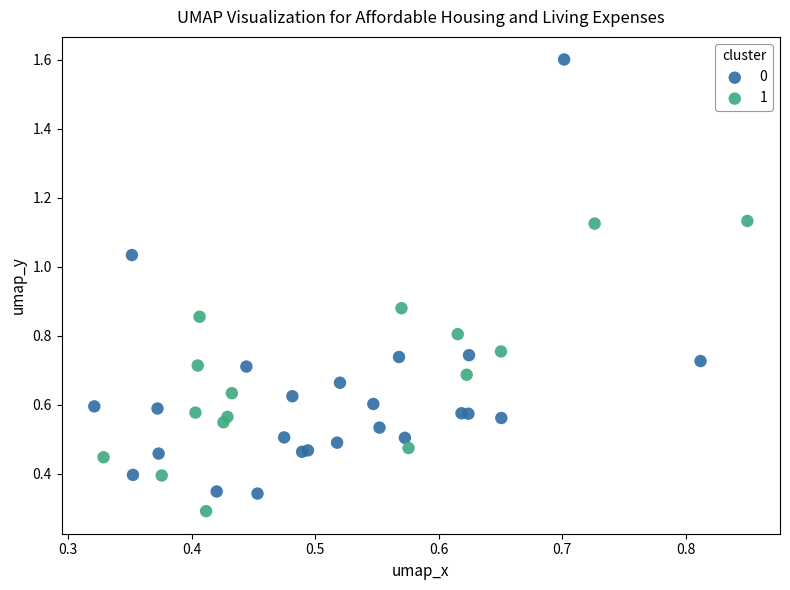

What are all the series names shown in the legend?

0, 1